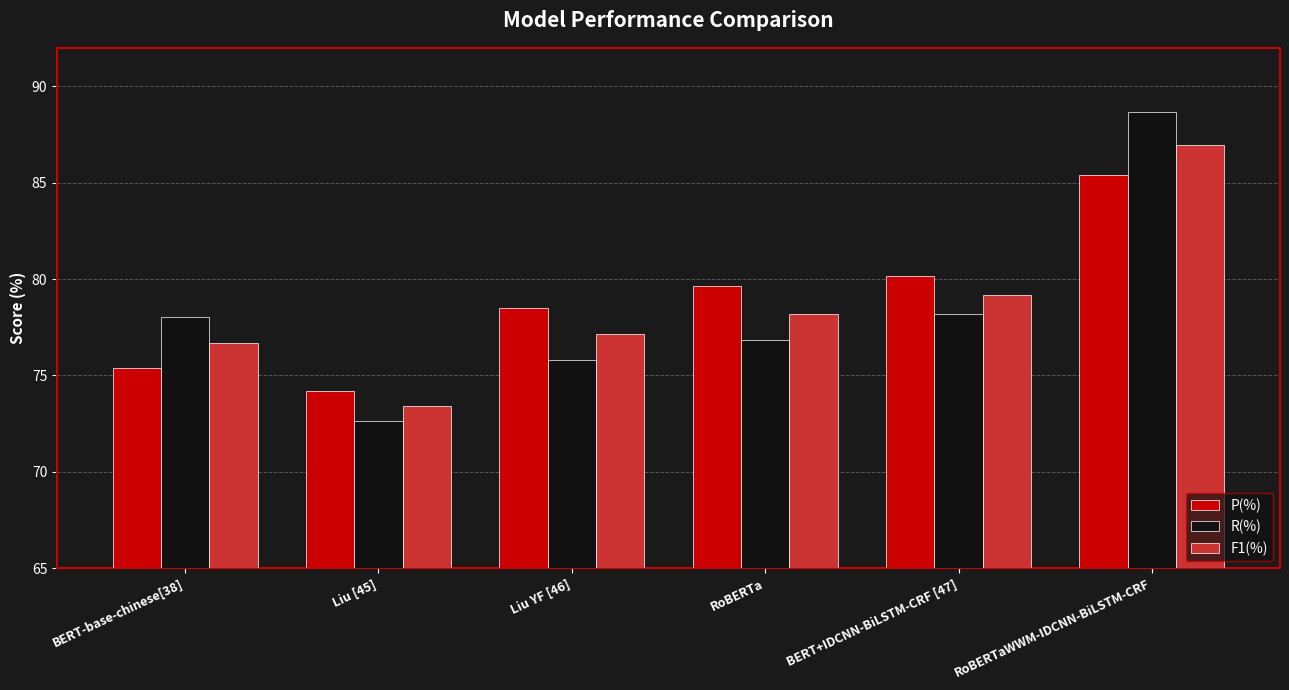

How many bars are there in each group?

3